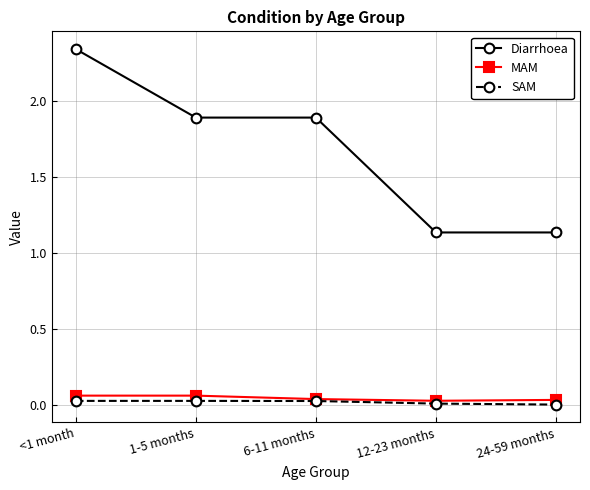

Is this an area chart (filled region under the line)?

No